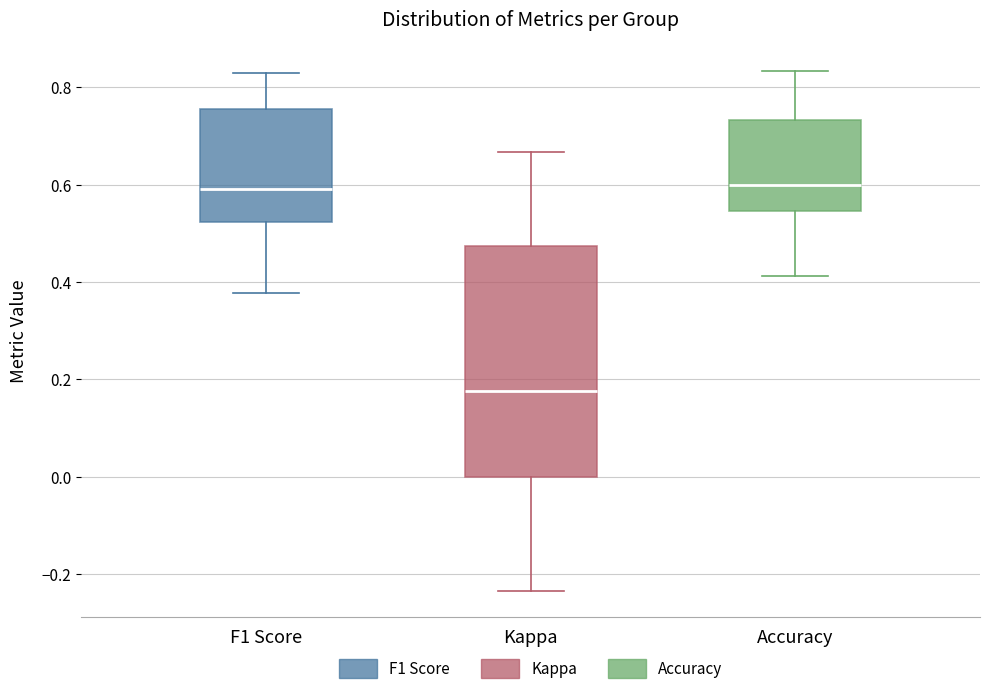

Which box is the tallest, from its lower edge to its upper edge?

Kappa